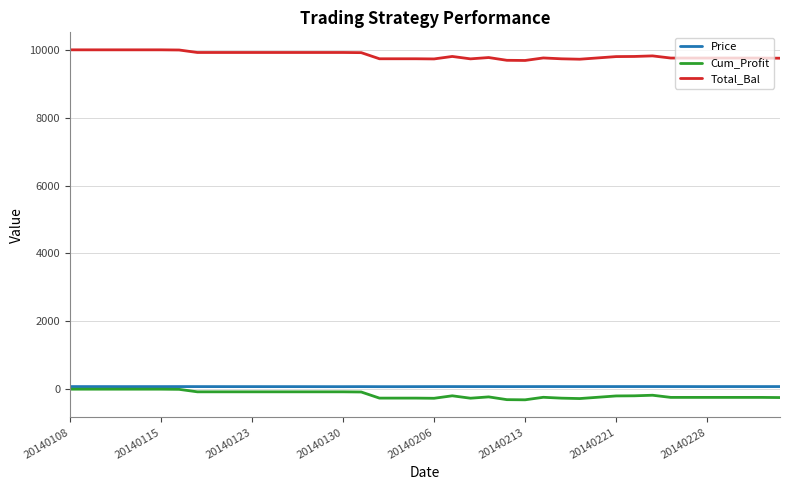

What is the lowest value of the Total_Bal series?

9686.6